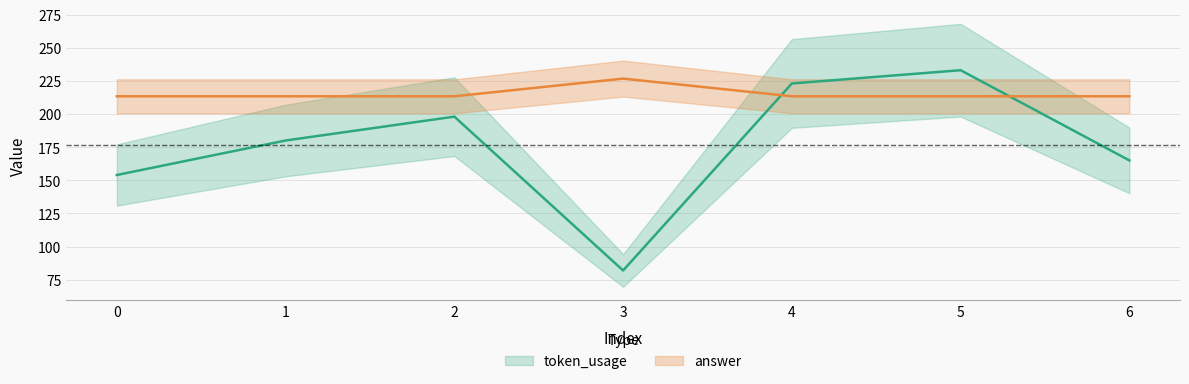

What is the spread (max minus min) of values at 2?

15.3